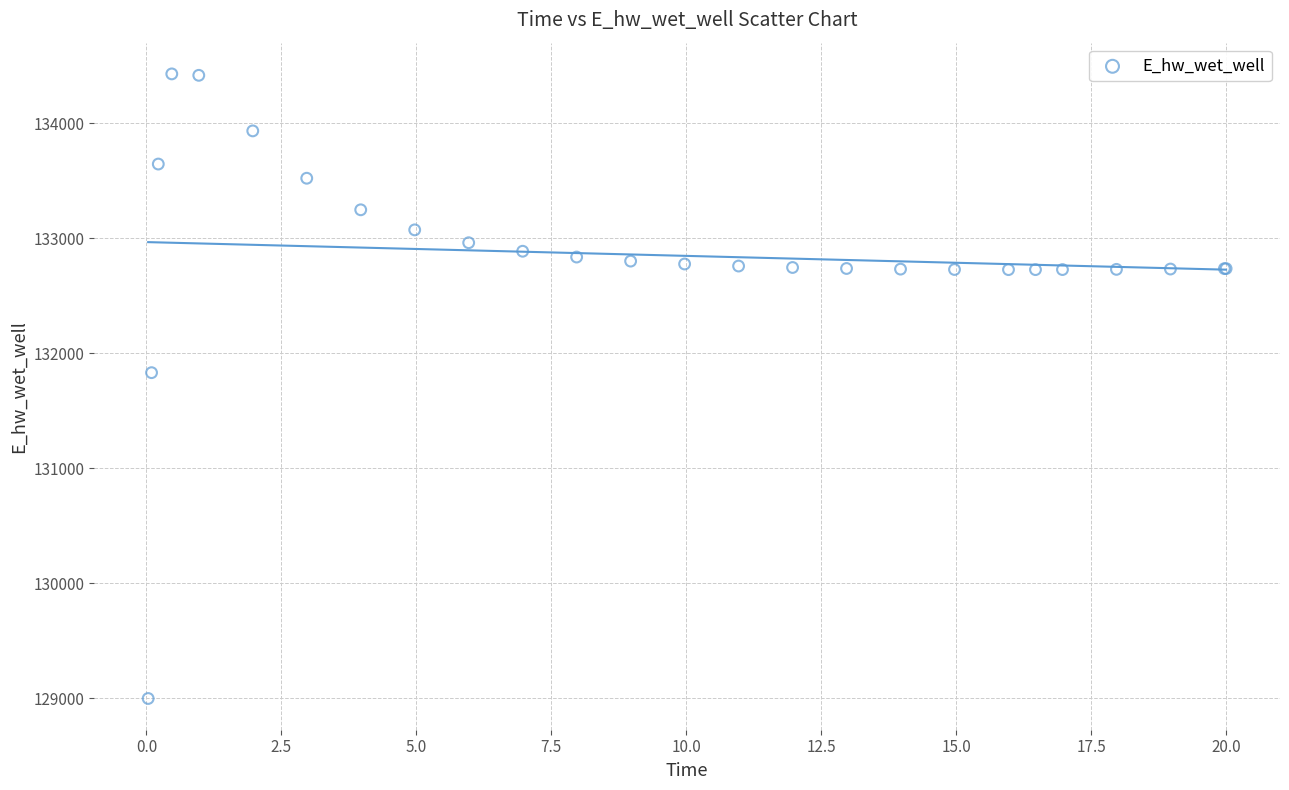

What Y value in the scatter plot is closest to 131712?

131830.3